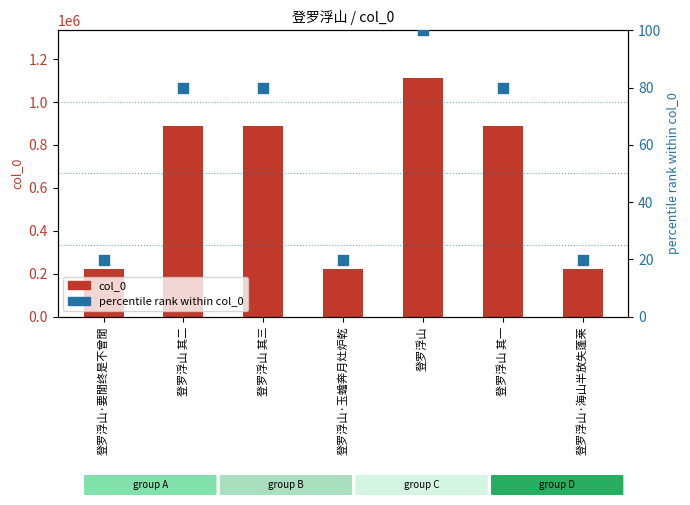

Which series reaches the minimum Y coordinate?

percentile rank within col_0